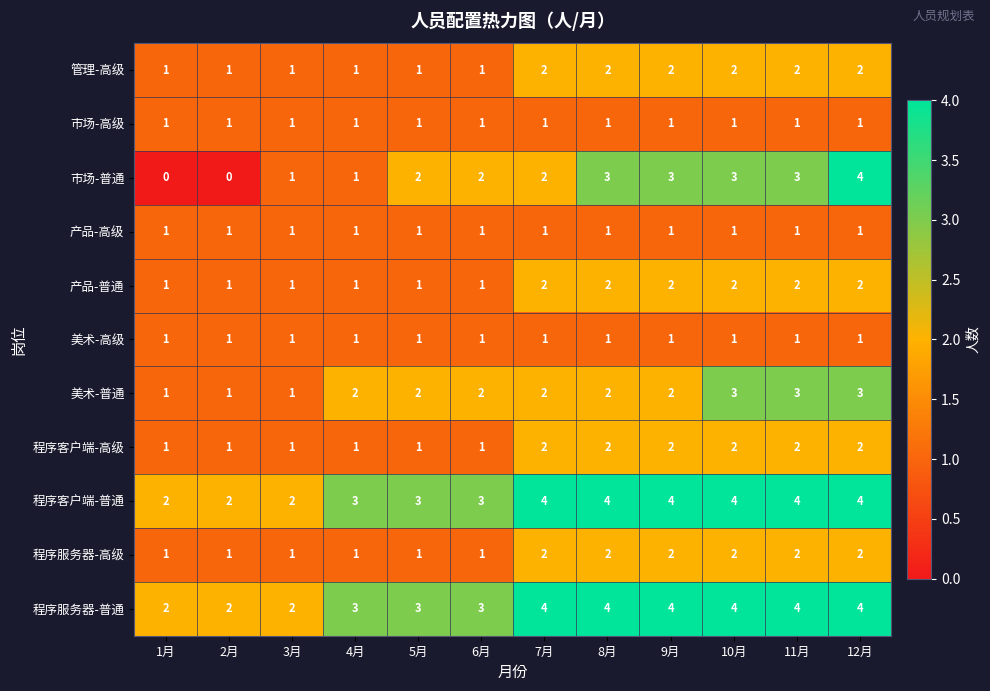

The 市场-高级 series shows 1 at 10月. True or false?

True